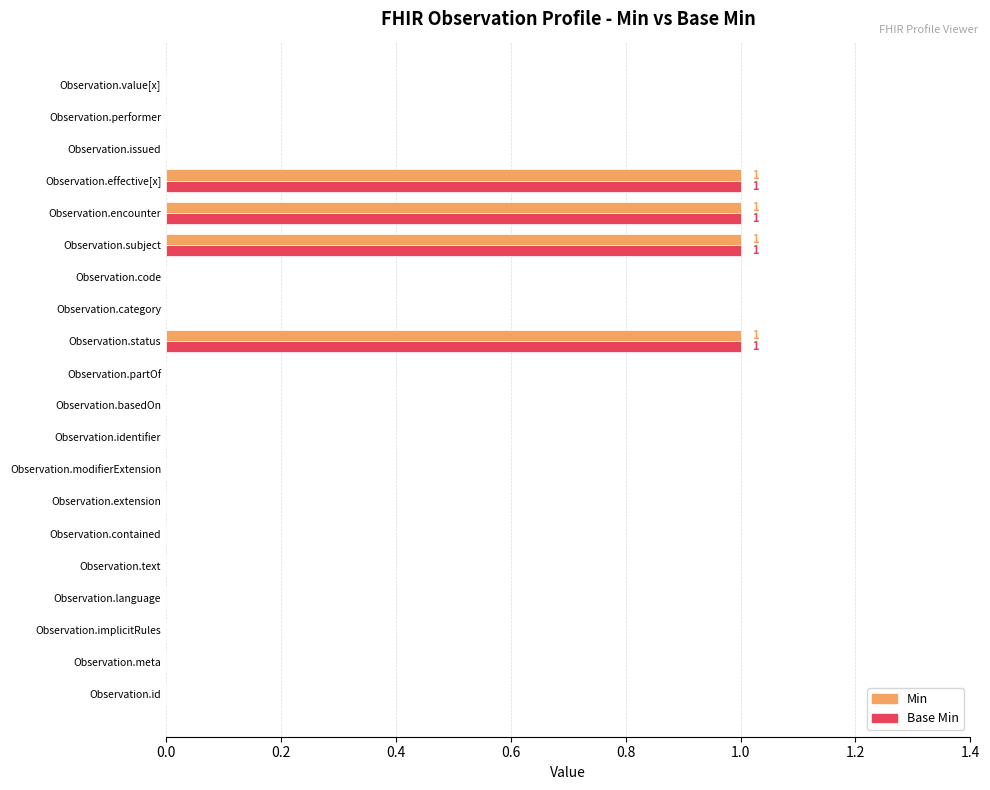

True or false: Min has a value of 1 at Observation.encounter.

True